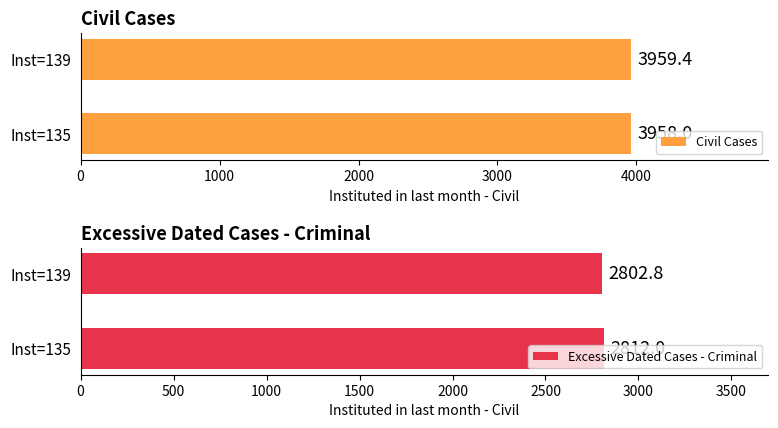

Which category has the lowest value in the Excessive Dated Cases - Criminal series?

Inst=139